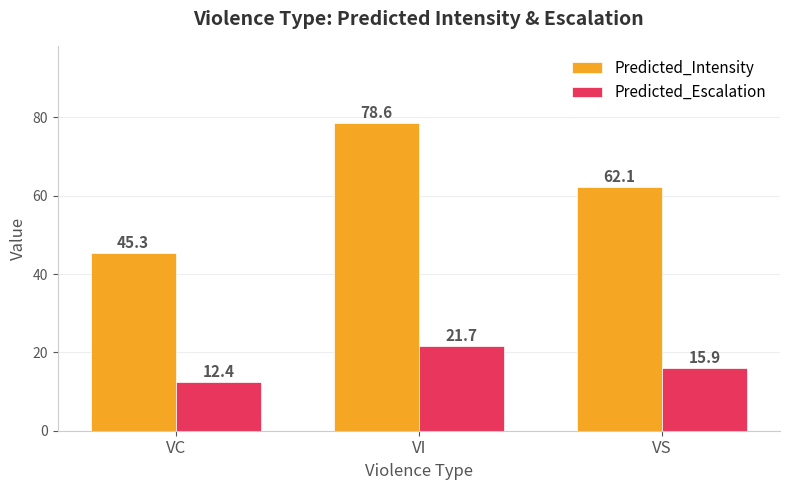

List the series in order of their peak value, lowest first.

Predicted_Escalation, Predicted_Intensity